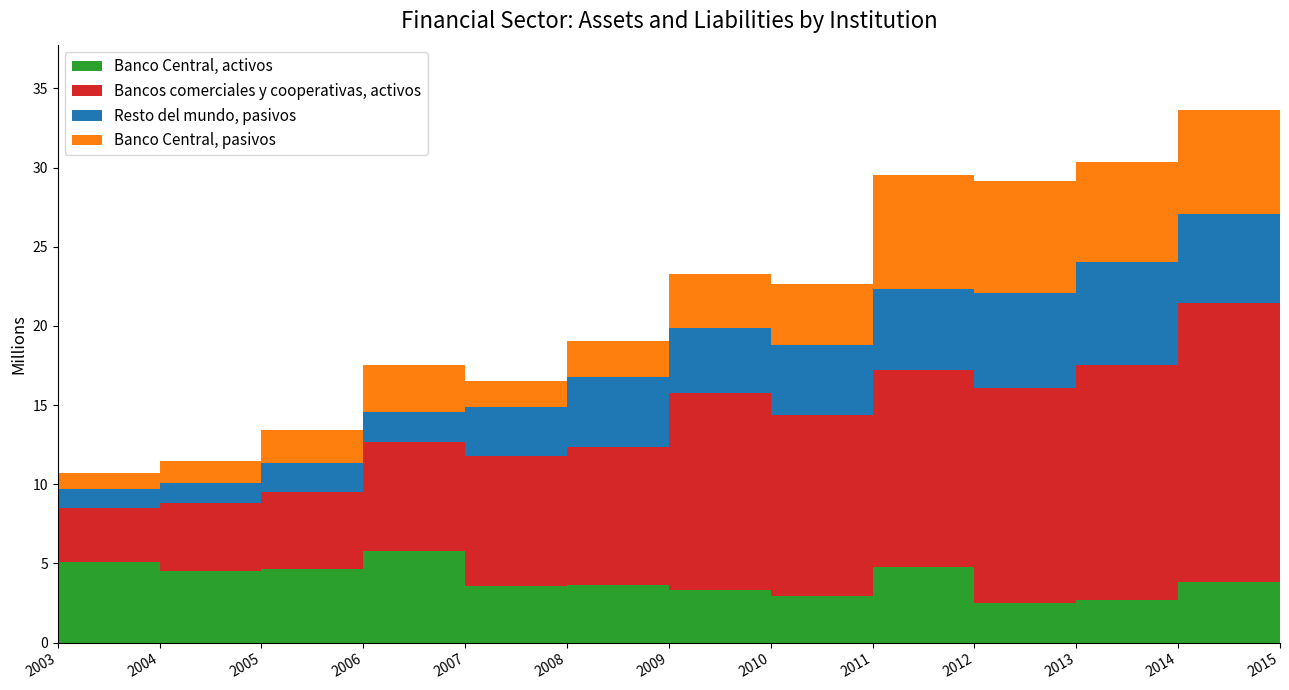

Reading left to right, list all the values displayed in this chart.

Banco Central, activos: 2003=5100429	2004=4506288	2005=4673529	2006=5817211	2007=3605658	2008=3617800	2009=3296113	2010=2936822	2011=4750506	2012=2525204	2013=2703157	2014=3819114	2015=4200487
Bancos comerciales y cooperativas, activos: 2003=3402351	2004=4324569	2005=4844485	2006=6855574	2007=8204883	2008=8764320	2009=12445516	2010=11465486	2011=12437673	2012=13561809	2013=14834628	2014=17653899	2015=17848637
Resto del mundo, pasivos: 2003=1211112	2004=1238982	2005=1802309	2006=1888414	2007=3097704	2008=4381493	2009=4128008	2010=4415829	2011=5119950	2012=5971113	2013=6521658	2014=5617153	2015=6874541
Banco Central, pasivos: 2003=987303	2004=1390032	2005=2100101	2006=2989830	2007=1639388	2008=2297883	2009=3383998	2010=3803257	2011=7195342	2012=7076793	2013=6278717	2014=6541775	2015=7040388